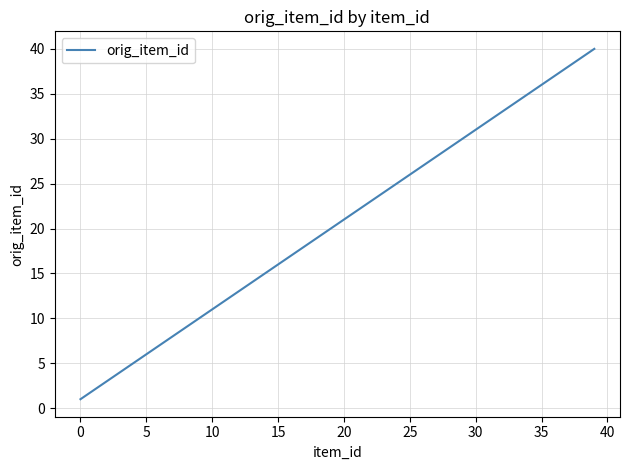

How many lines are shown in the chart?

1